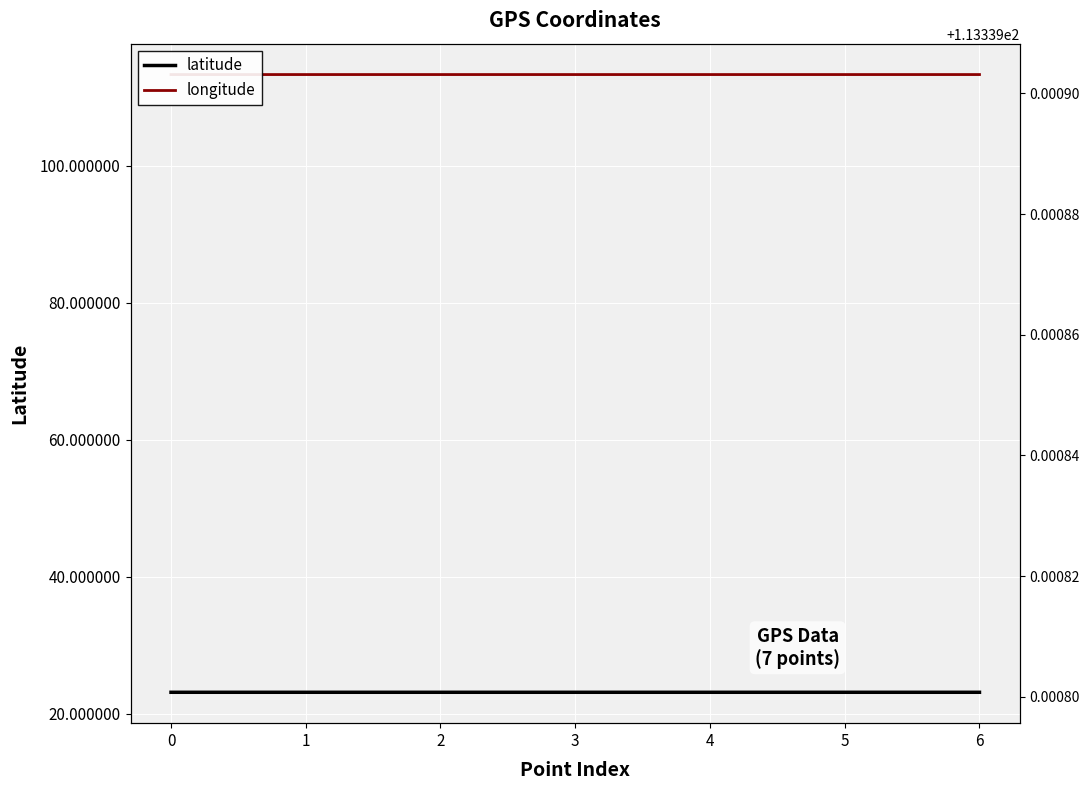

What is the total value across all series at 6?

249.8